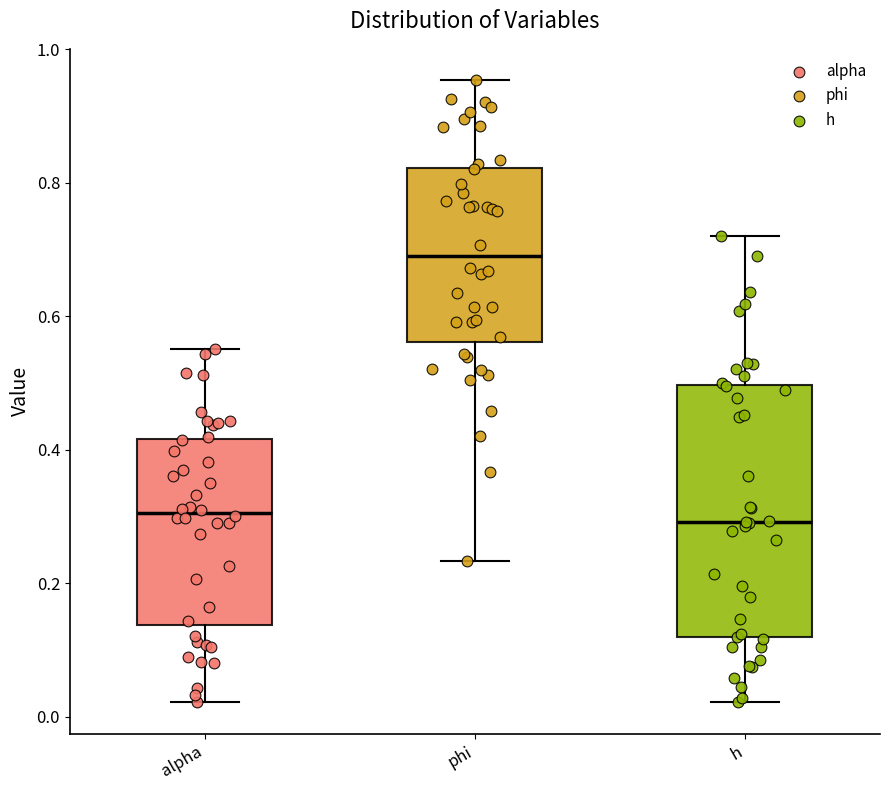

Reading left to right, read every box against the y-axis: the position of its median line, the range the box covers, and the ends of its whiskers. The values are not printed on the chart, so give them approximately, as read against the axis.

alpha: median 0.30, box 0.14 to 0.42, whiskers 0.02 to 0.56
phi: median 0.68, box 0.56 to 0.82, whiskers 0.24 to 0.96
h: median 0.30, box 0.12 to 0.50, whiskers 0.02 to 0.72